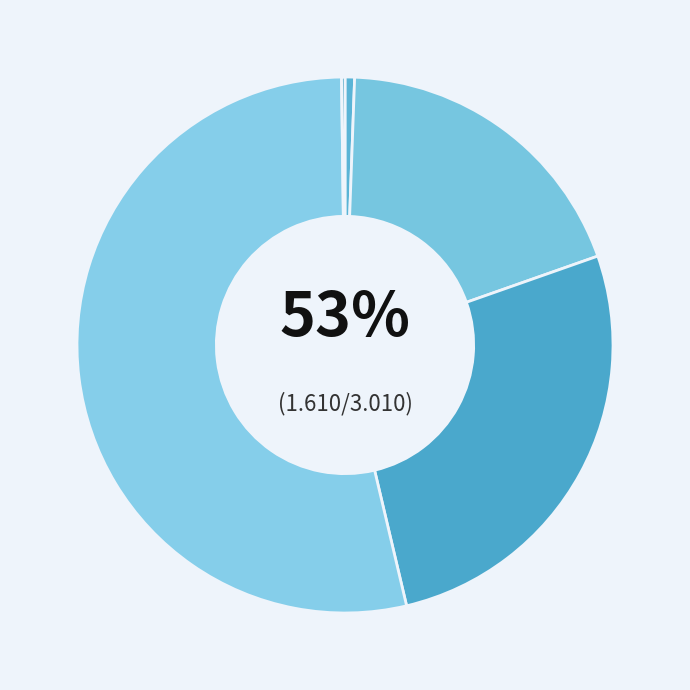

To the nearest percent, what portion does Training Time represent?

53%